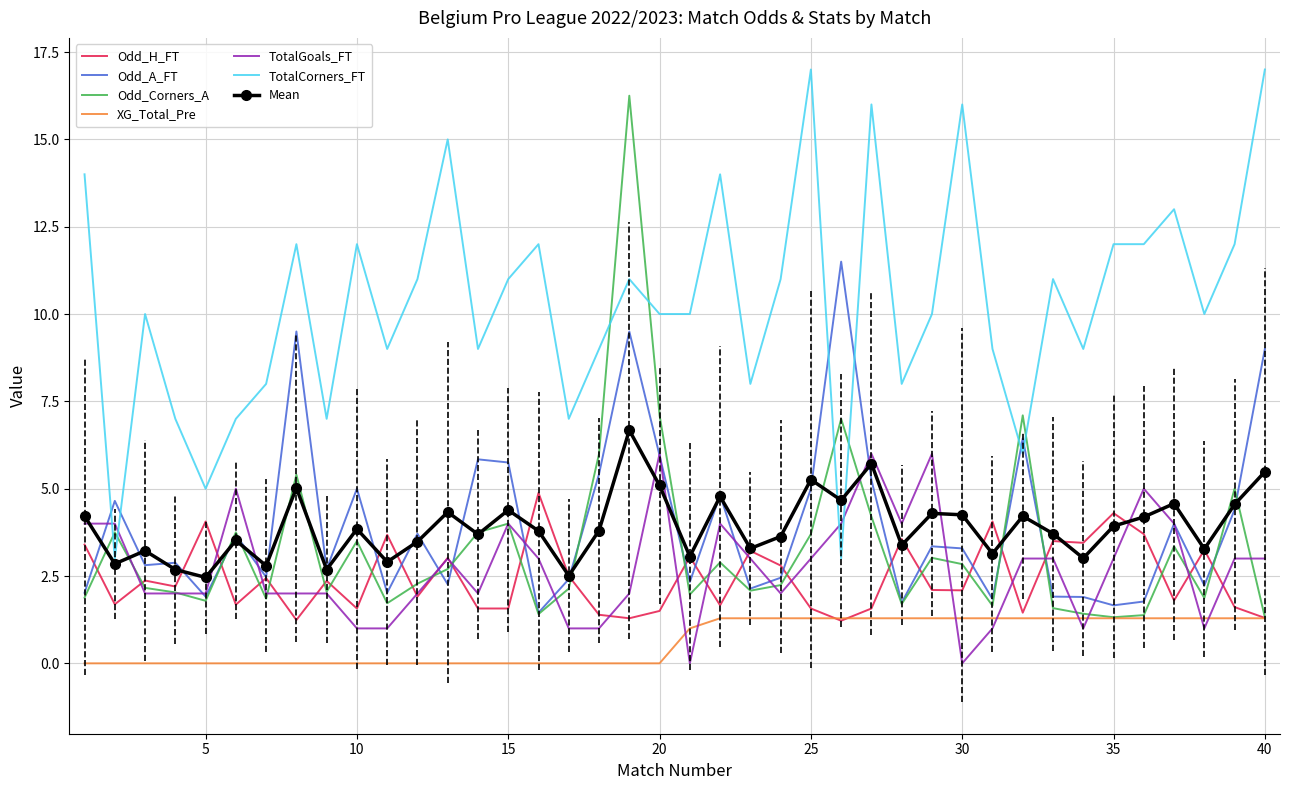

True or false: Odd_H_FT and TotalCorners_FT cross at least once.

False